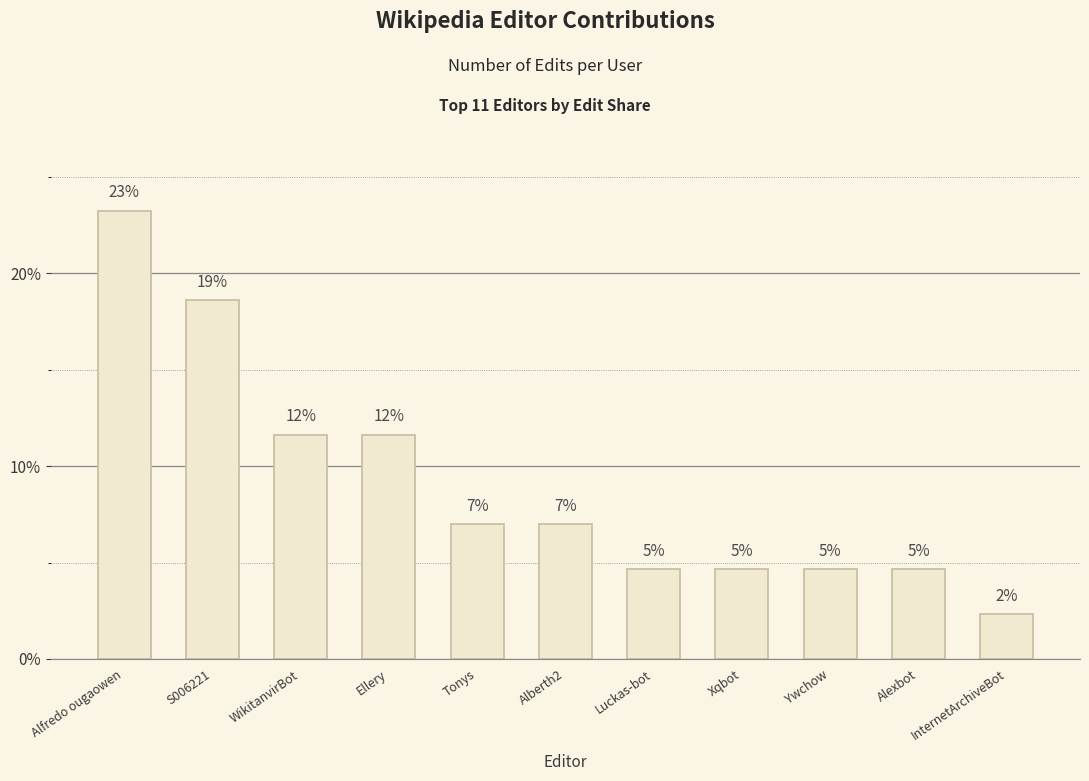

List the labels in order of value, largest first.

Alfredo ougaowen, S006221, WikitanvirBot, Ellery, Tonys, Alberth2, Luckas-bot, Xqbot, Ywchow, Alexbot, InternetArchiveBot